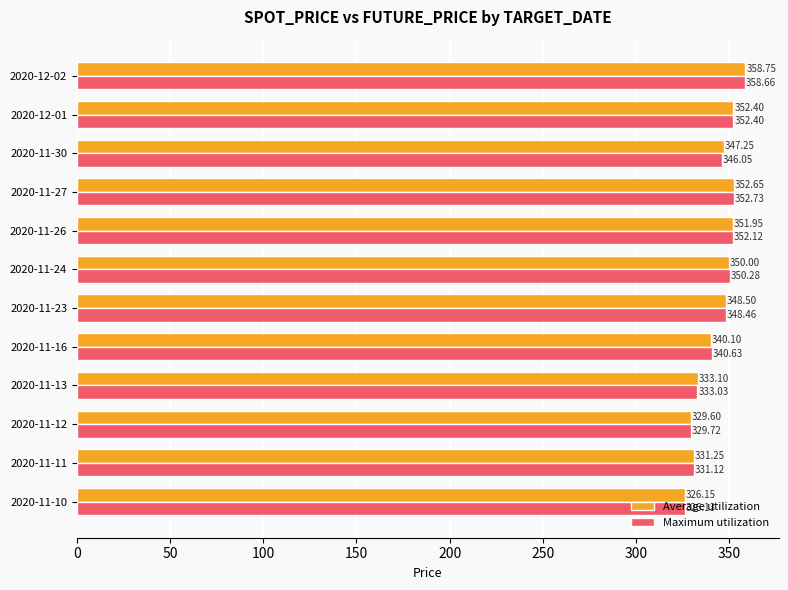

What is the difference between the maximum and minimum values in the Average utilization series?

32.6